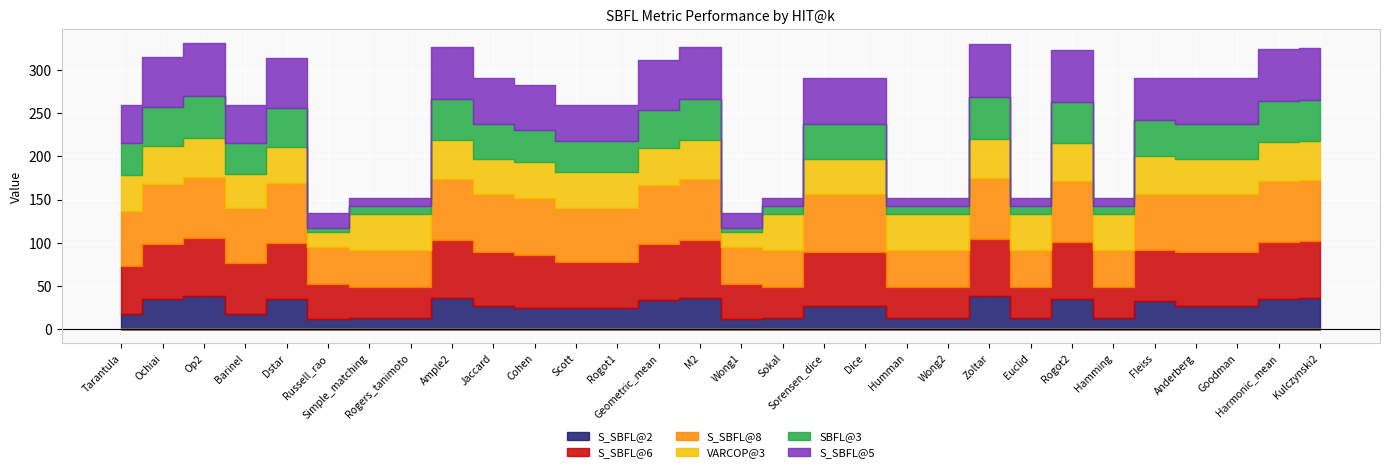

Where is the first local minimum for S_SBFL@8?

Barinel